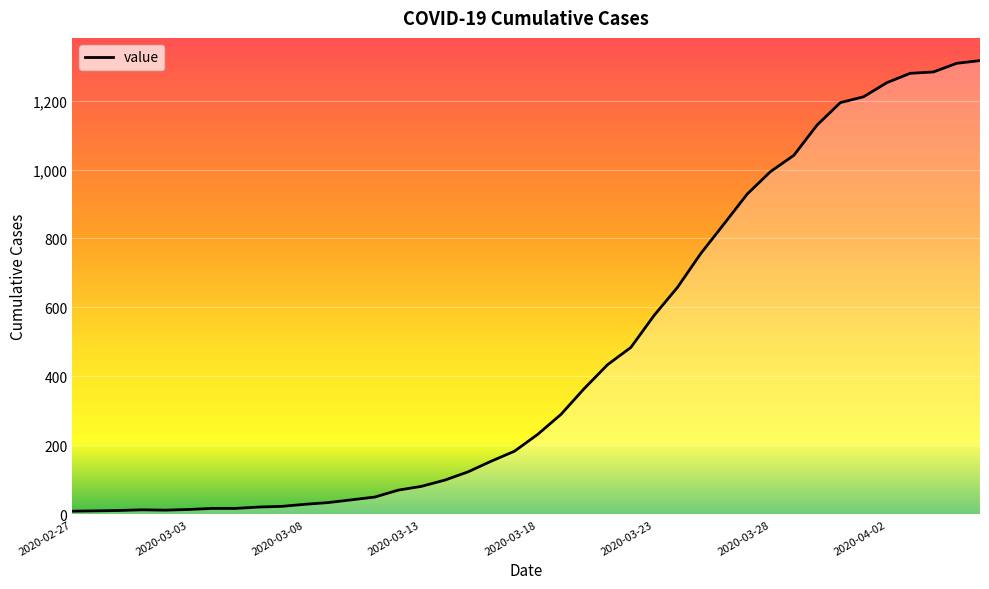

What is the maximum value shown in the chart?

1316